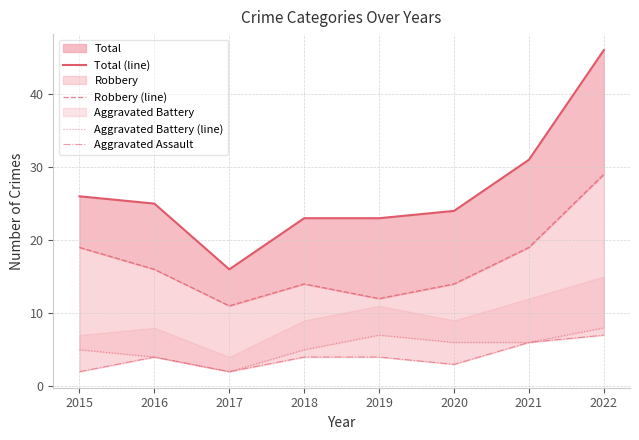

What are all the series names shown in the legend?

Total (line), Robbery (line), Aggravated Battery (line), Aggravated Assault